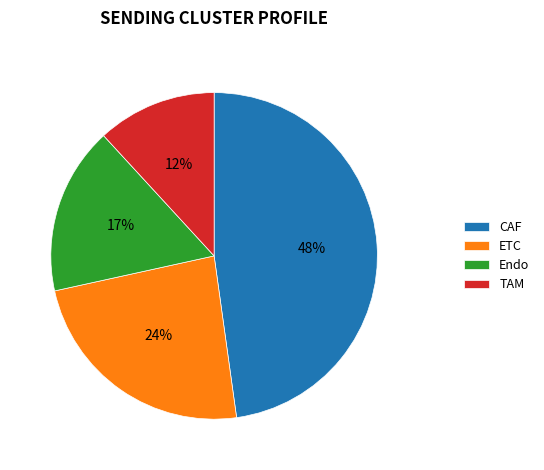

To the nearest percent, what portion does ETC represent?

24%